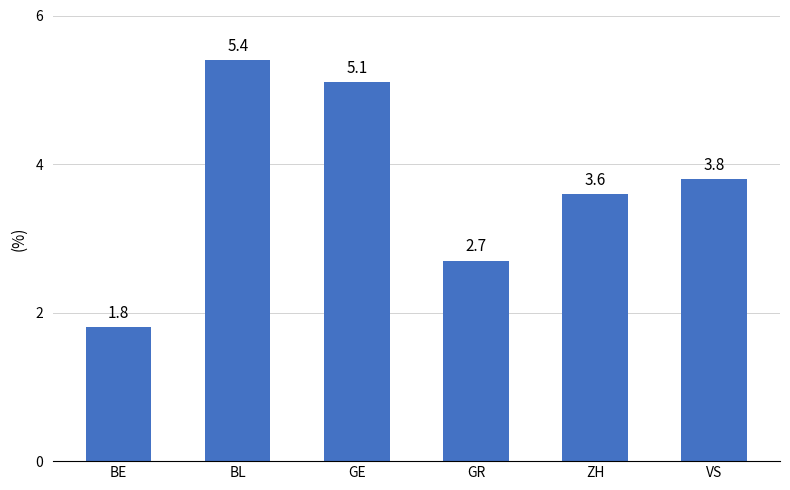

Count the number of data series in this chart.

1